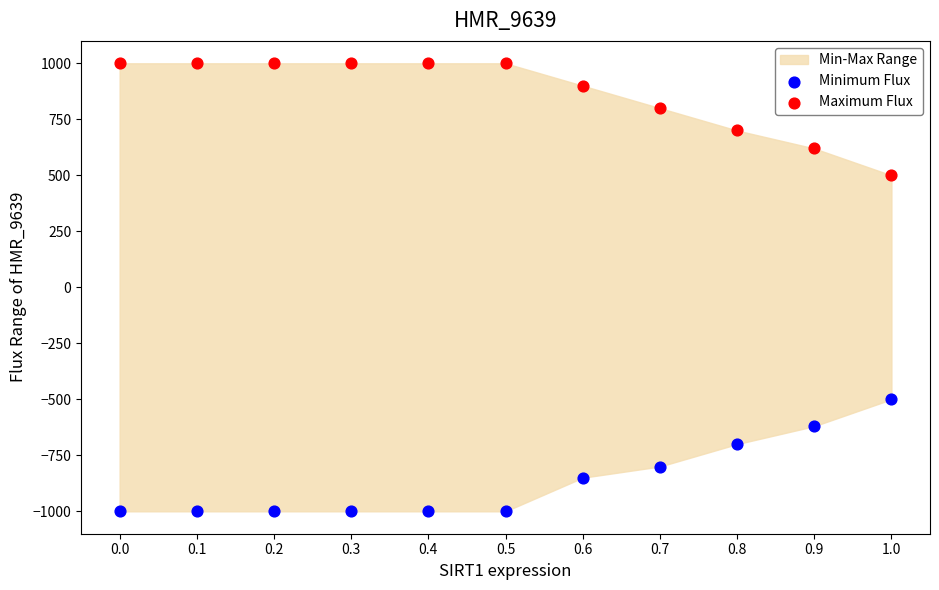

Across all data points, what is the range of Y values (max minus min)?

2000